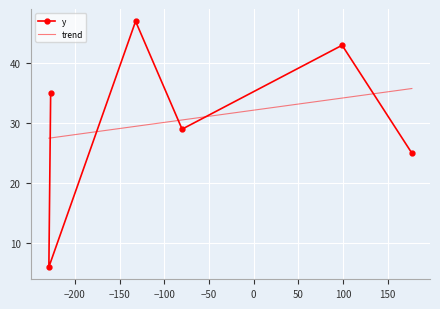

What is the highest value of the y series?

47